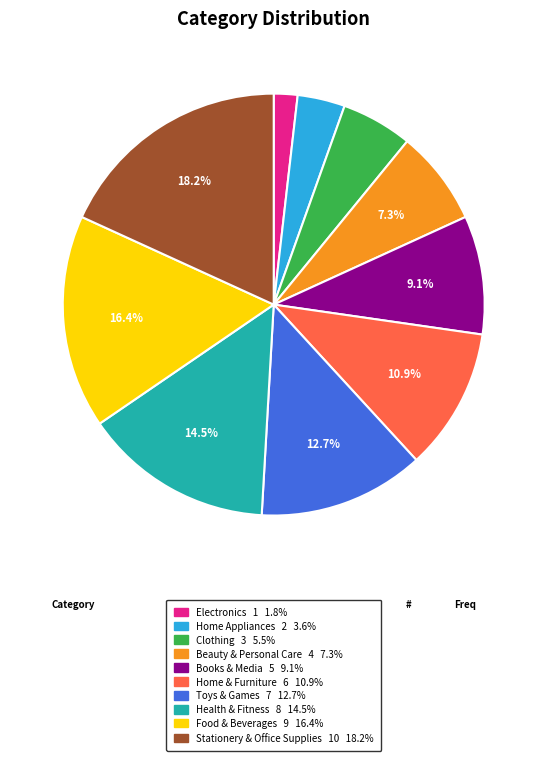

To the nearest percent, what is the average slice percentage?

10%